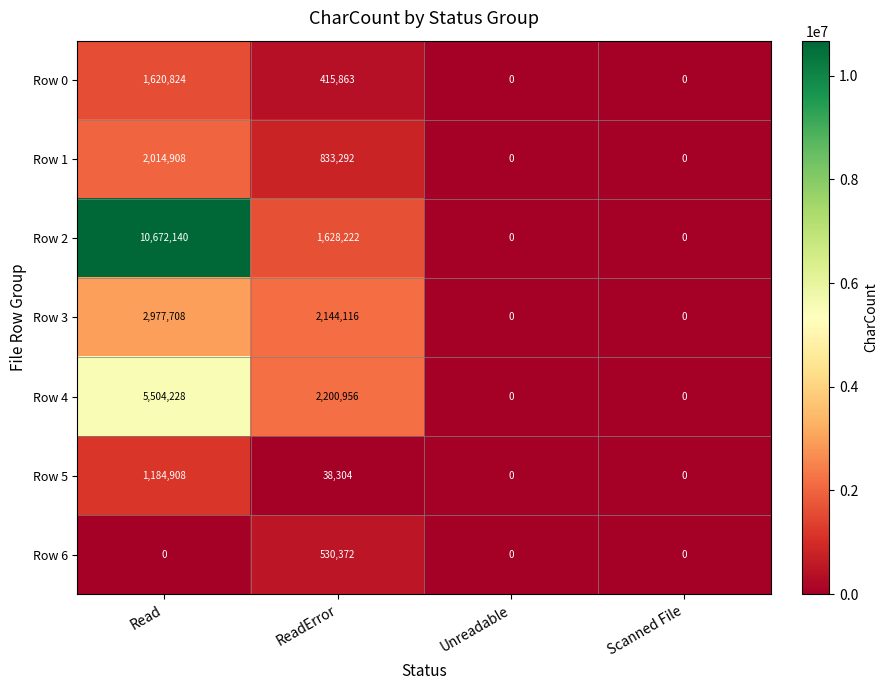

Between Read and ReadError, which series saw the biggest shift?

Row 2